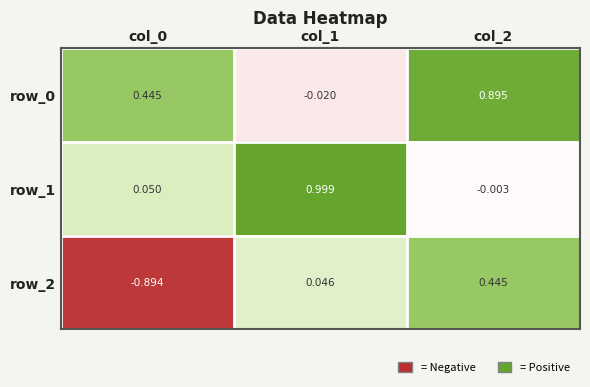

Is the value of row_1 at col_1 greater than the value of row_0 at col_1?

Yes